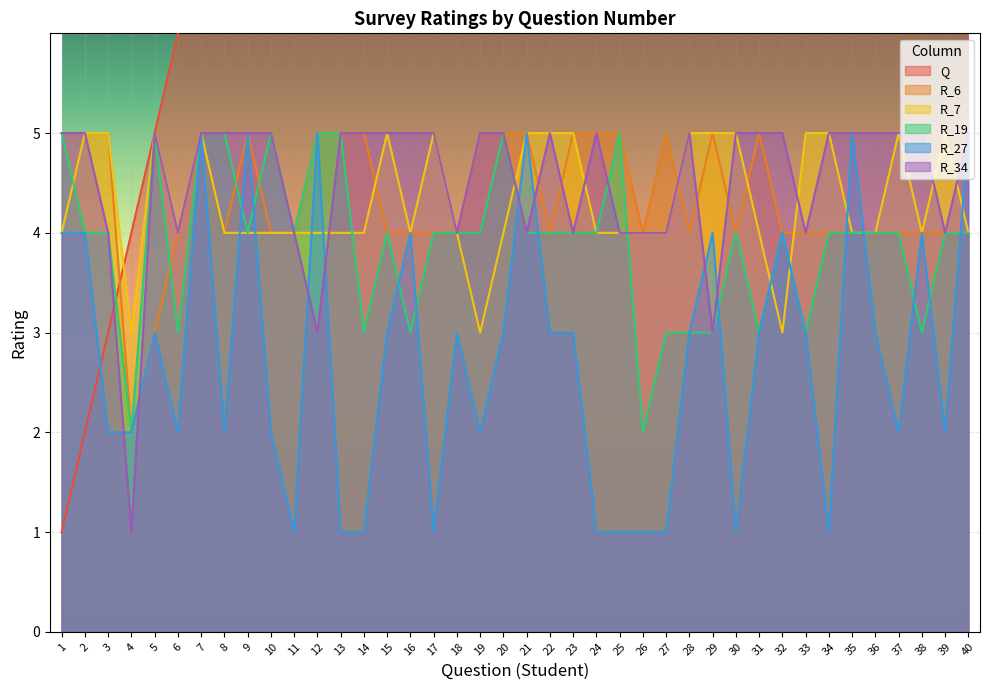

Is the value of R_34 at 16 greater than the value of R_6 at 5?

Yes